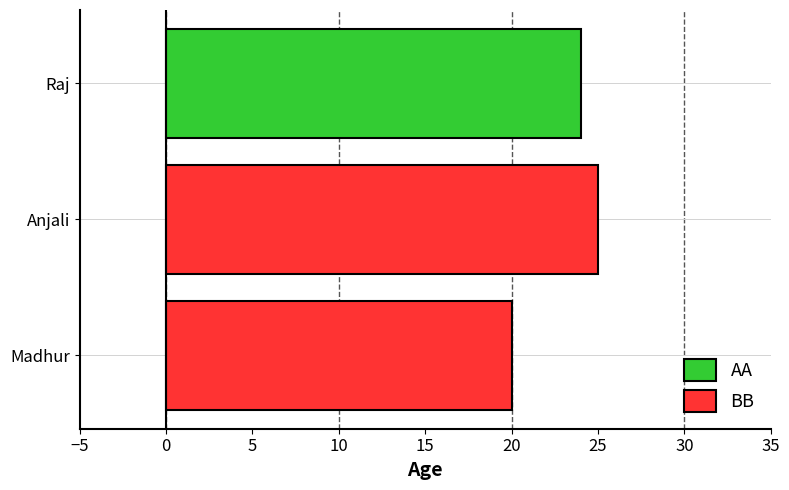

Between Raj and Anjali, which is larger?

Anjali